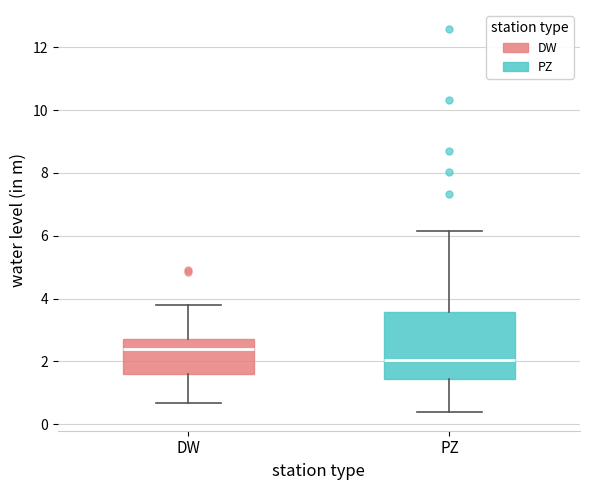

Reading left to right, transcribe this box plot: for each box, give where its median line is, the range the box spans, and where its two whiskers end, as read against the y-axis. The values are not printed on the chart, so give them approximately, as read against the axis.

DW: median 2.4, box 1.6 to 2.8, whiskers 0.6 to 3.8
PZ: median 2.0, box 1.4 to 3.6, whiskers 0.4 to 6.2